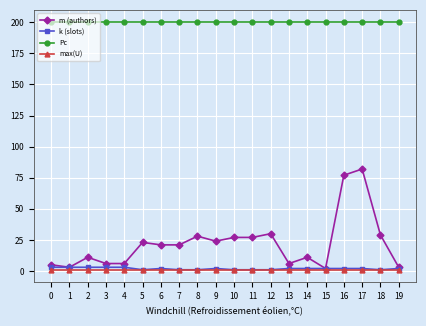

True or false: m (authors) has more than 2 interior local peaks.

True